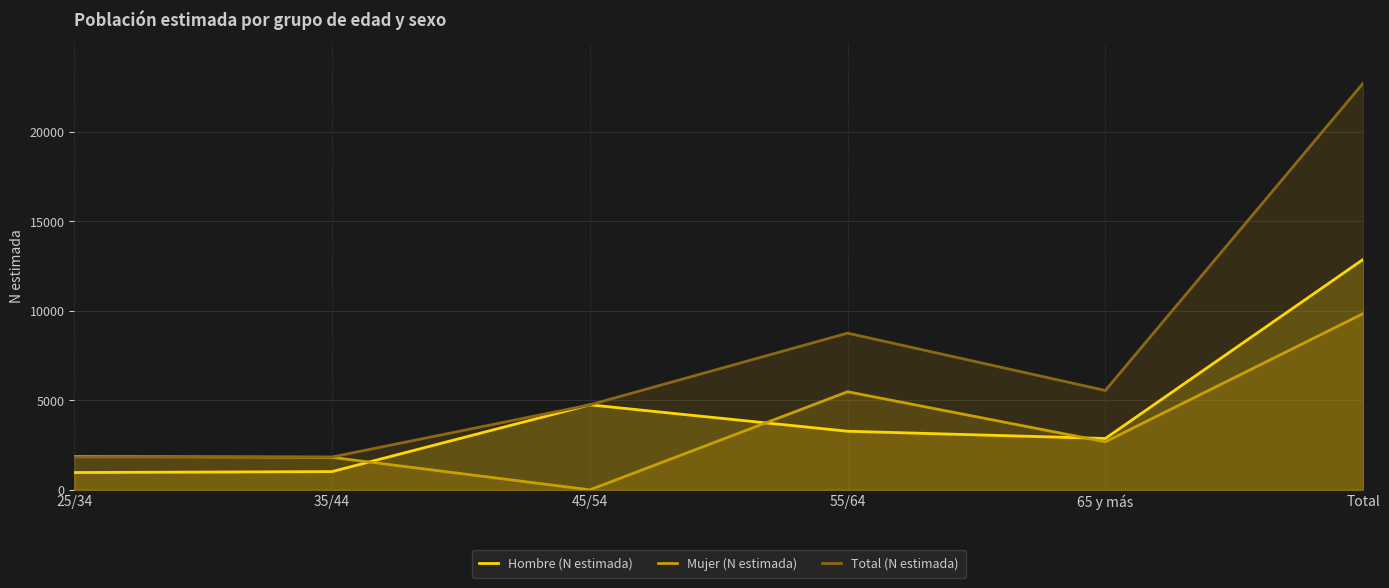

What is the difference between the Mujer (N estimada) values at Total and 65 y más?

7165